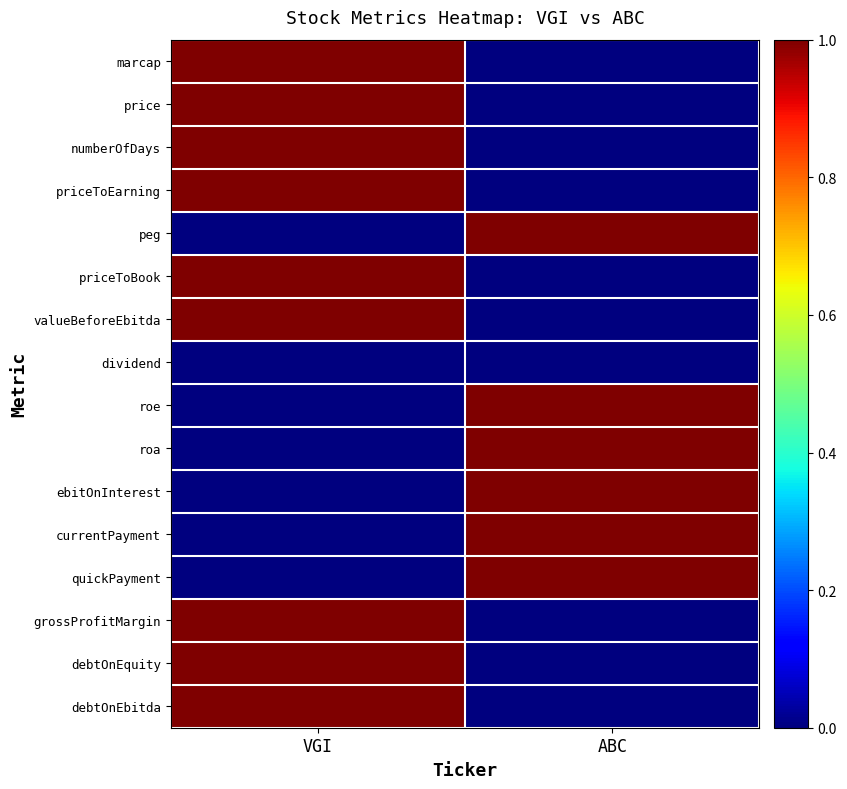

How many data points does each series have?

2